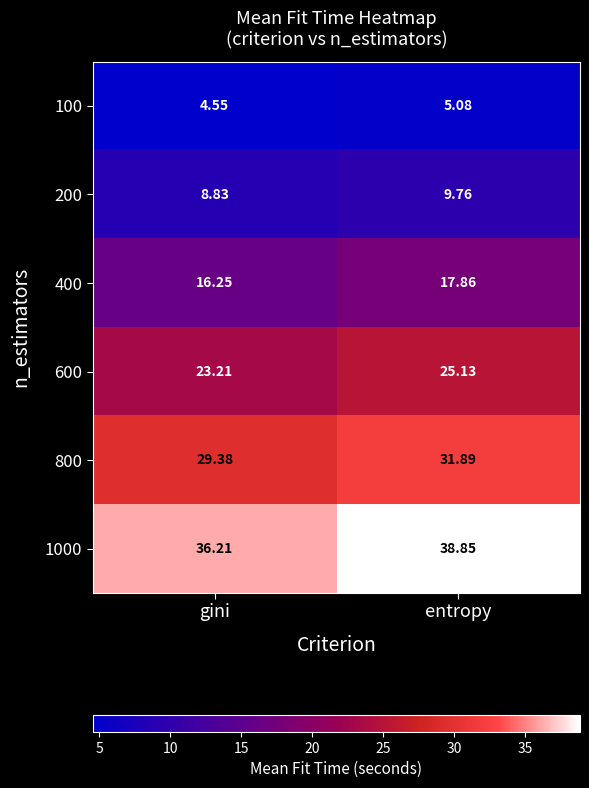

Where does the 800 series first go above 31?

entropy